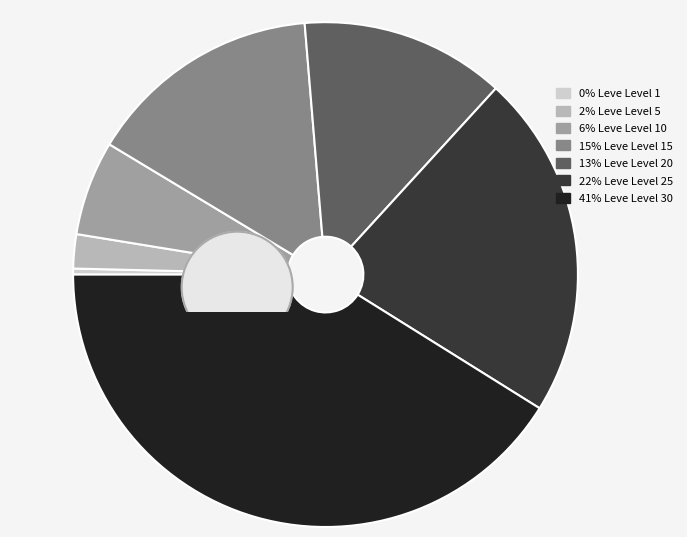

Is it true that Leve Level 1 is 1% of the pie?

False